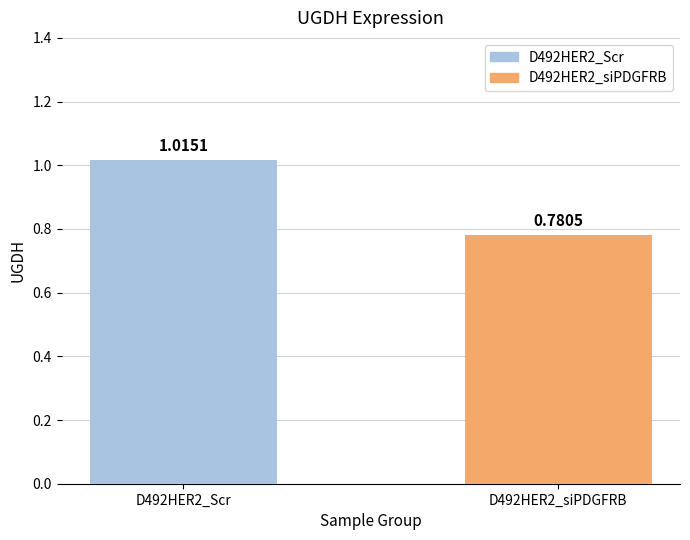

List the labels in order of value, largest first.

D492HER2_Scr, D492HER2_siPDGFRB